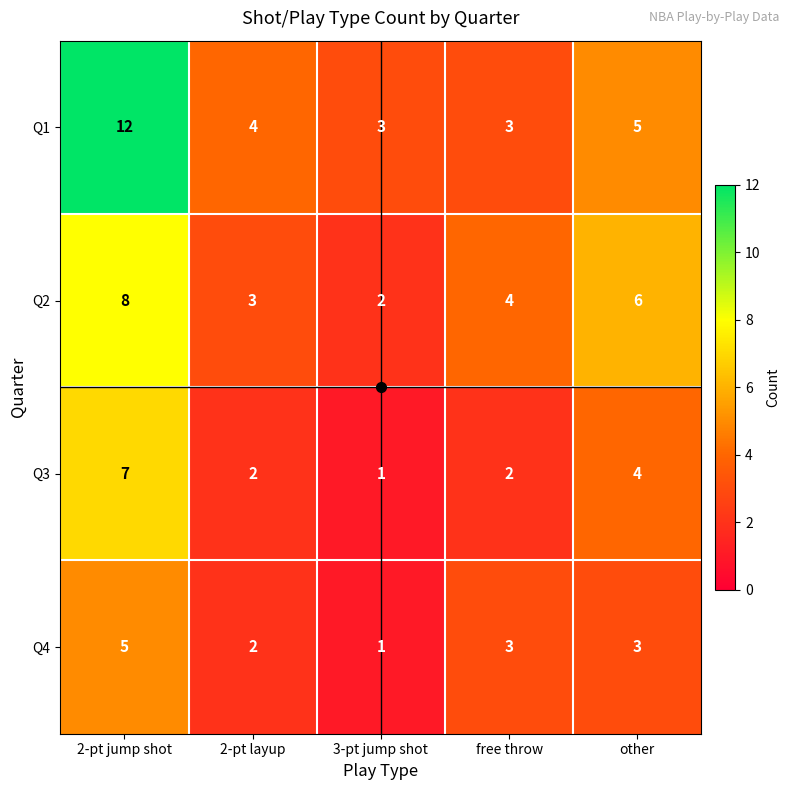

At which category is the sum across all series the highest?

2-pt jump shot